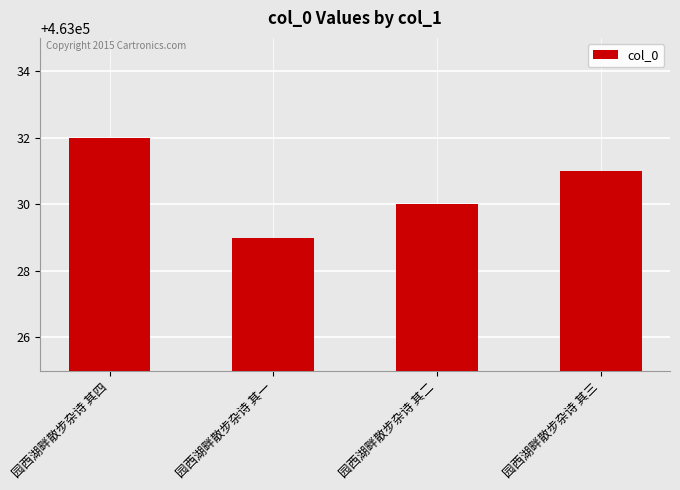

Reading left to right, what are all the values shown in this chart?

园西湖畔散步杂诗 其四=463032	园西湖畔散步杂诗 其一=463029	园西湖畔散步杂诗 其二=463030	园西湖畔散步杂诗 其三=463031